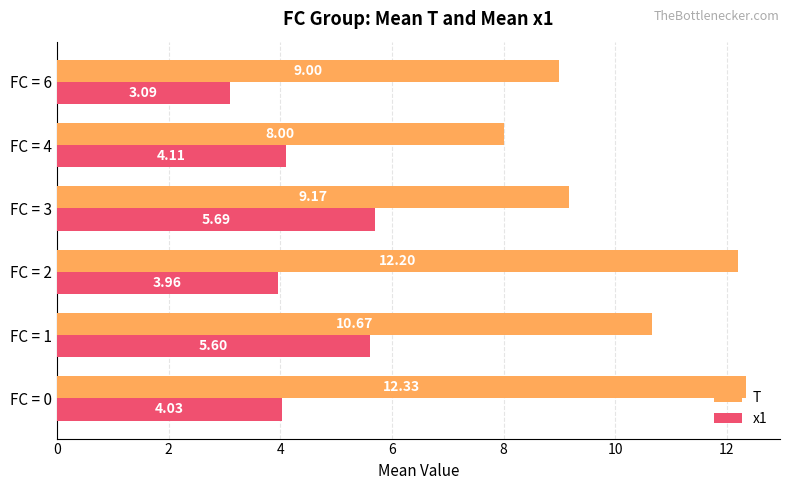

Rank the categories by T value from highest to lowest.

FC = 0, FC = 2, FC = 1, FC = 3, FC = 6, FC = 4